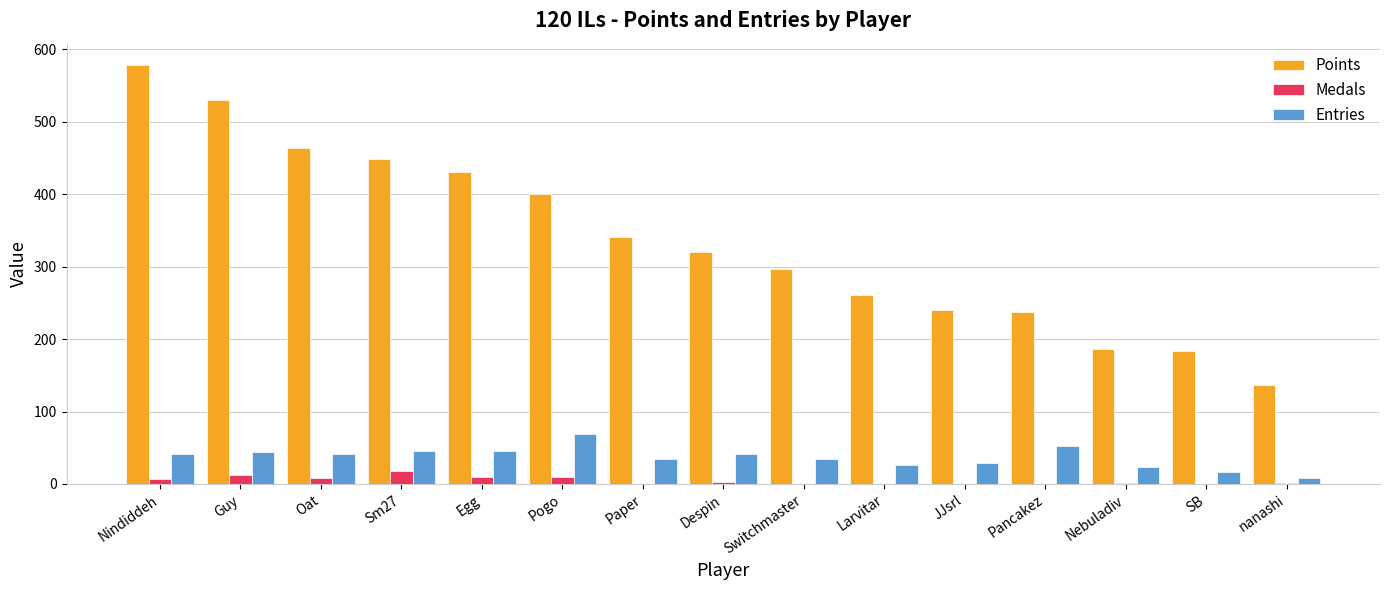

True or false: Points has a value of 401 at Pogo.

True